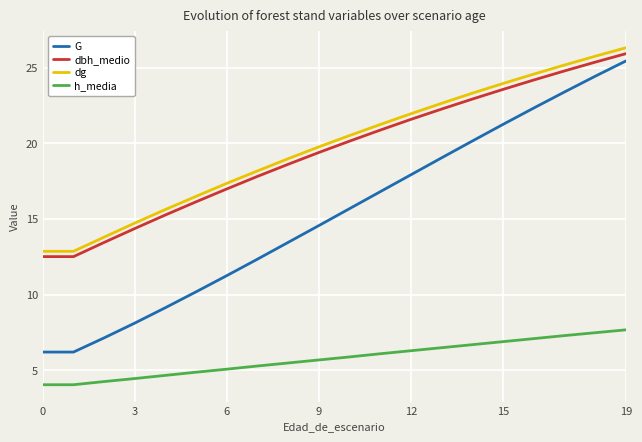

What is the lowest value of the dbh_medio series?

12.5